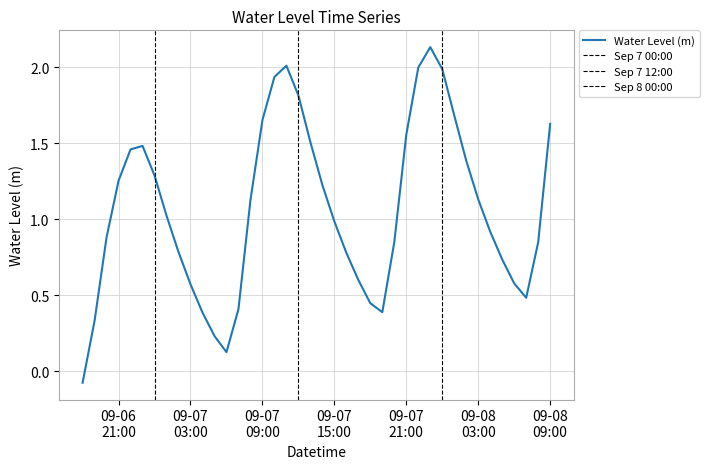

What is the difference between the second highest and second lowest values?

1.9